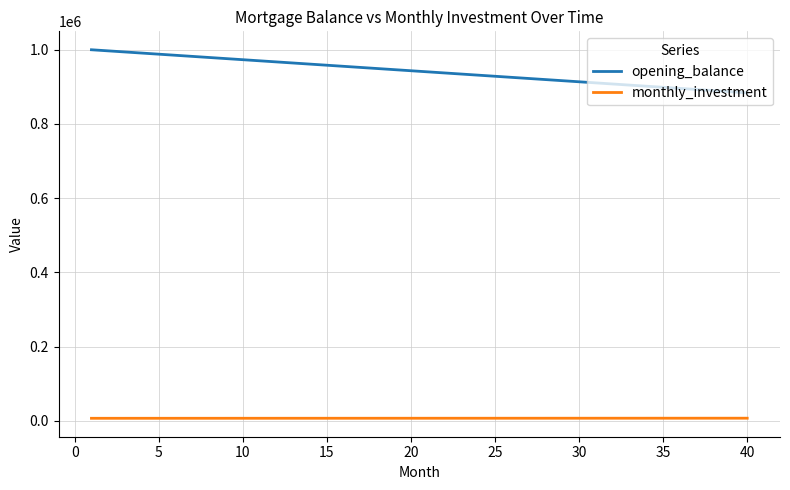

What is the difference between the maximum and minimum values in the opening_balance series?

116071.4